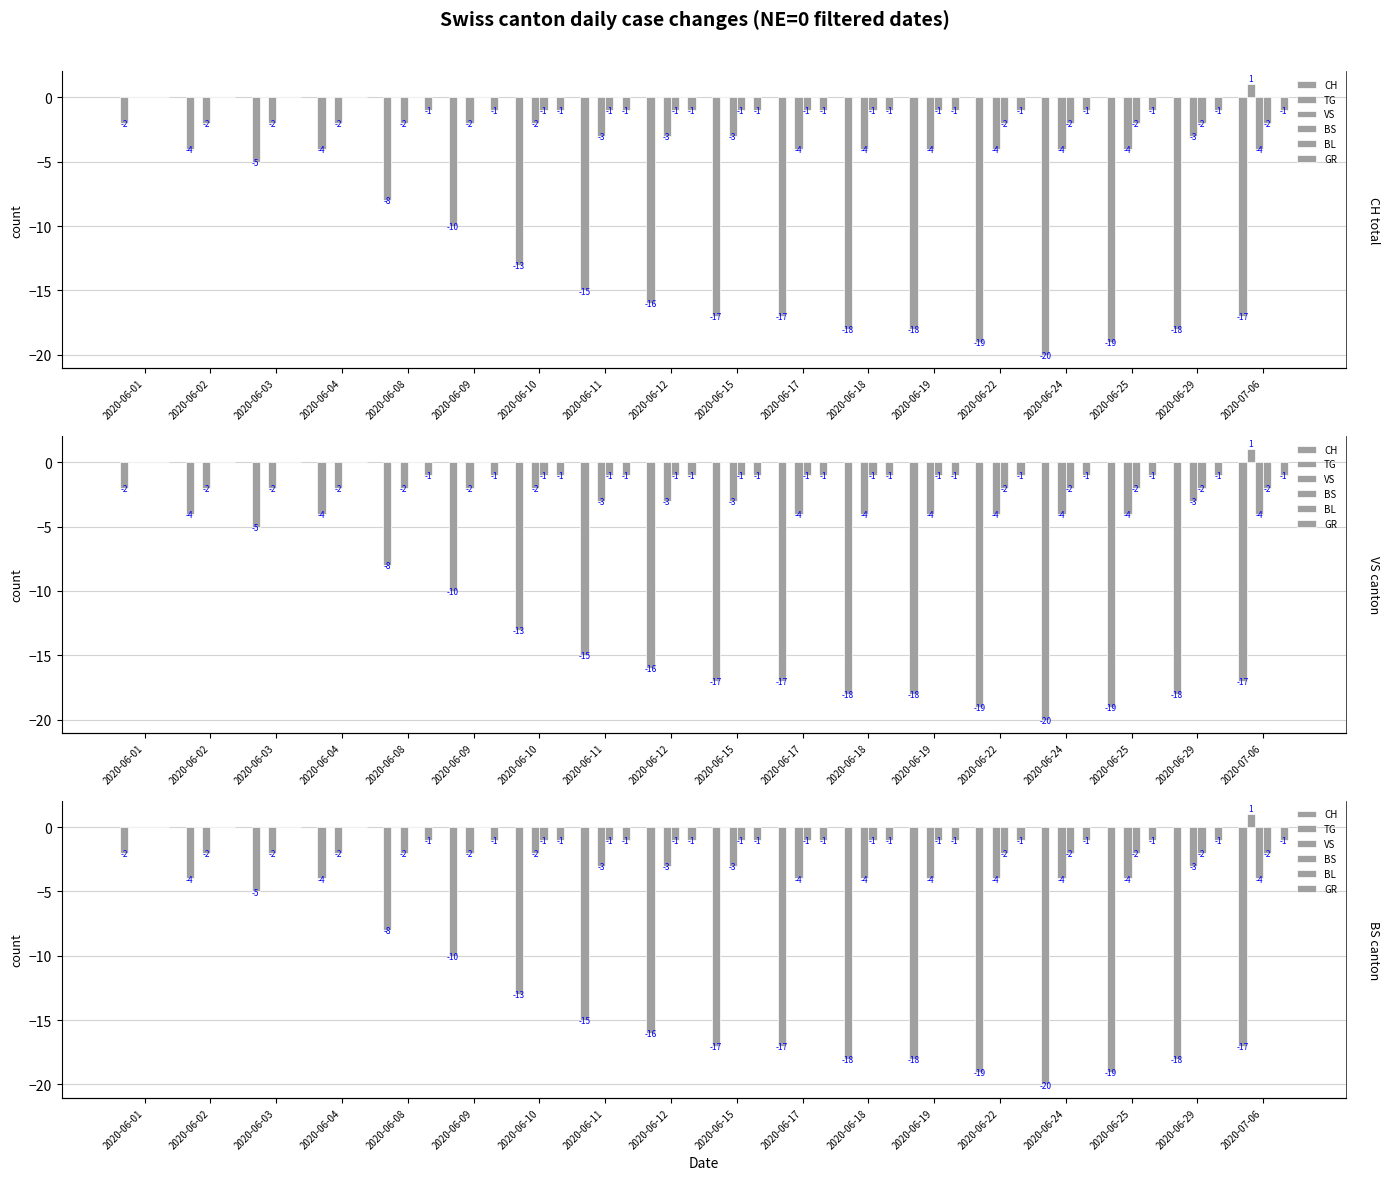

True or false: VS has a value of -4 at 2020-06-18.

True